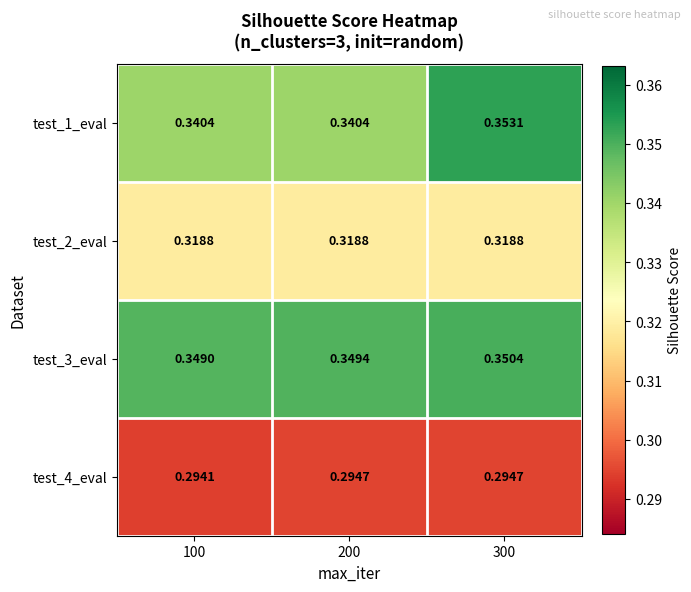

How many distinct data groups are displayed?

4